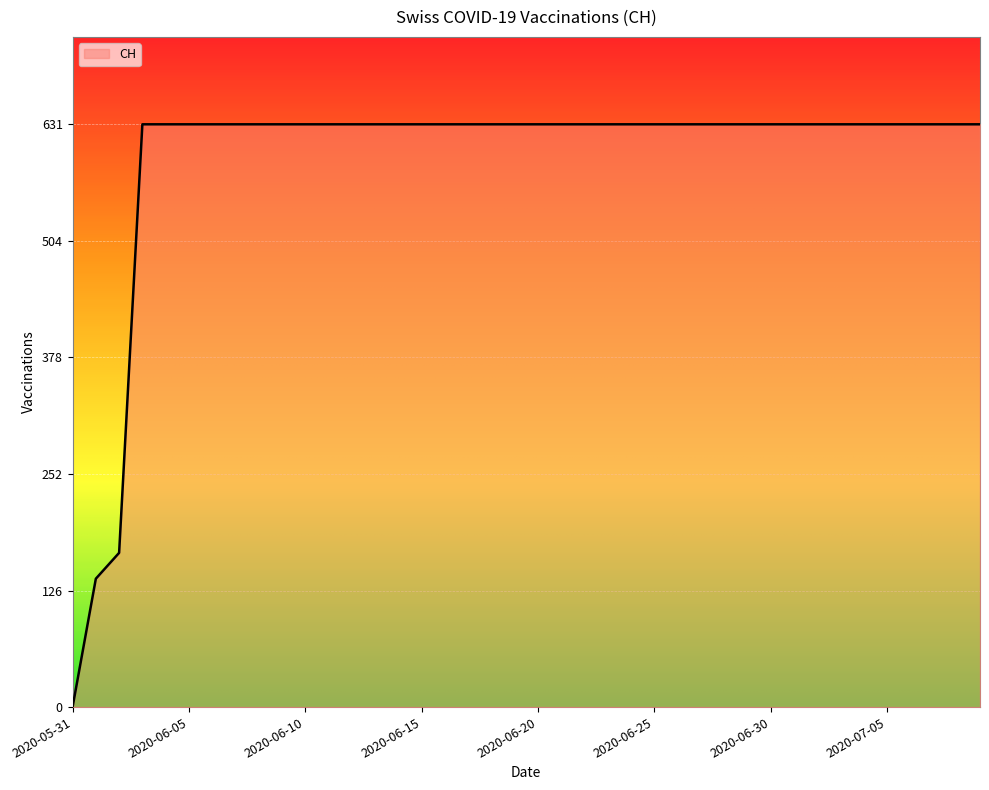

What is the difference between the maximum and minimum values?

631